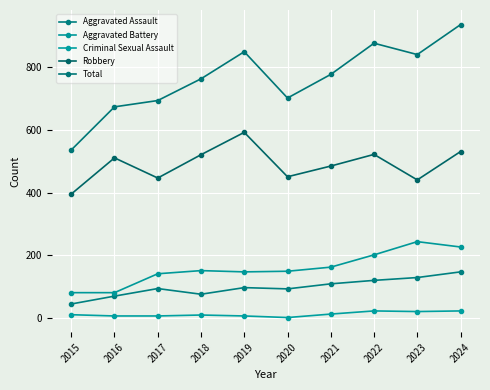

What is the value of the Criminal Sexual Assault point at the 9th from the left?

22